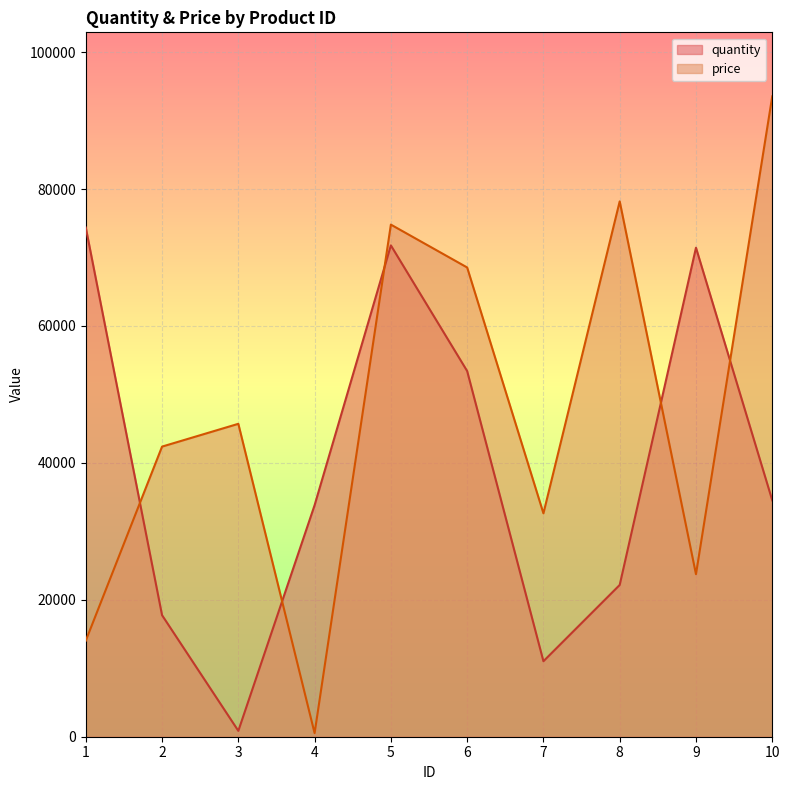

Reading left to right, transcribe all the data shown in this chart.

quantity: 74376	17751	857	33823	71766	53413	11027	22169	71430	34532
price: 14028	42377	45706	523	74804	68544	32630	78196	23739	93536